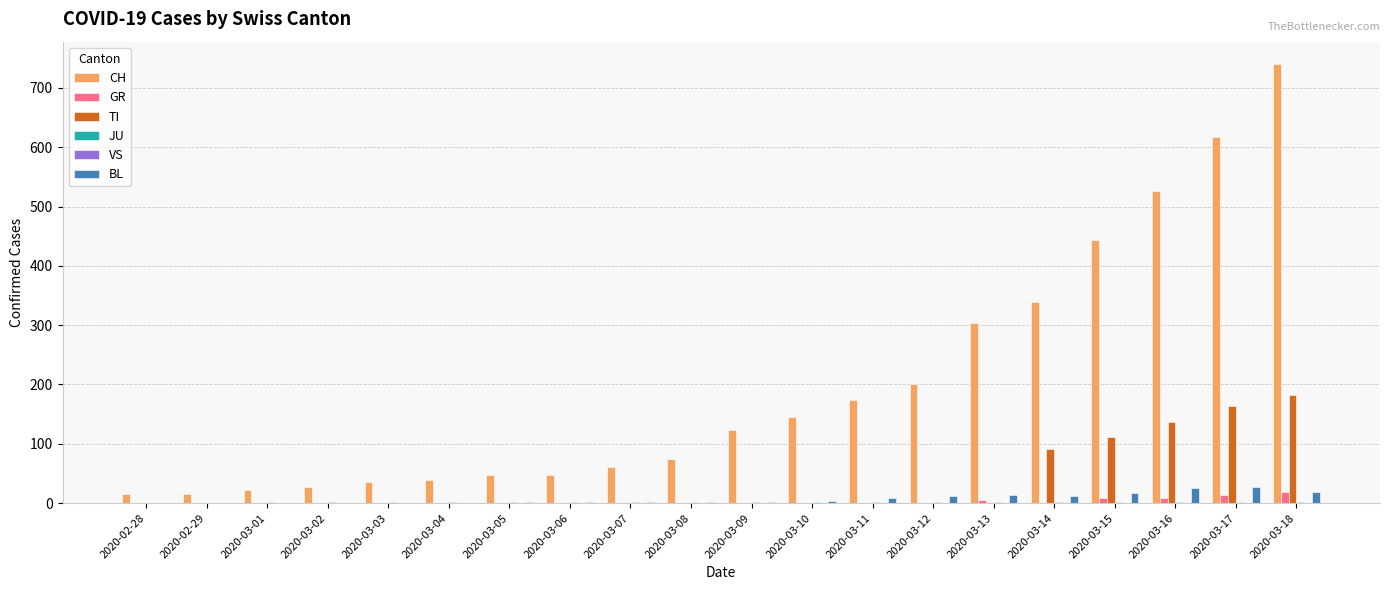

What is the maximum value shown in the chart?

741